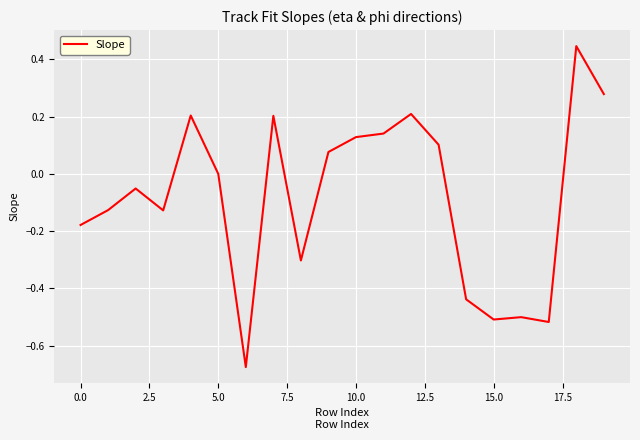

What is the difference between the maximum and minimum values?

1.1